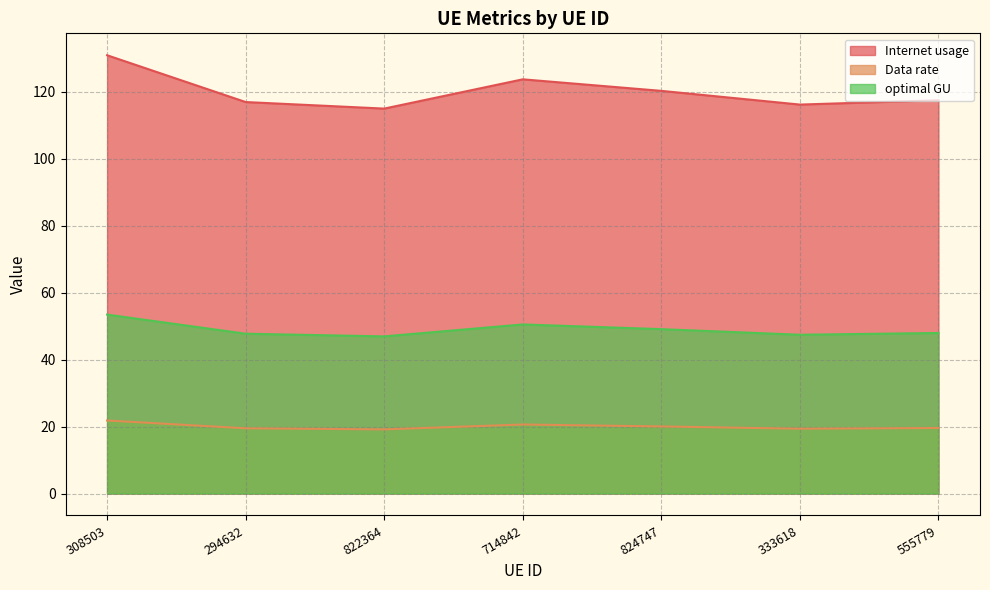

Read the optimal GU value at 822364.

46.9